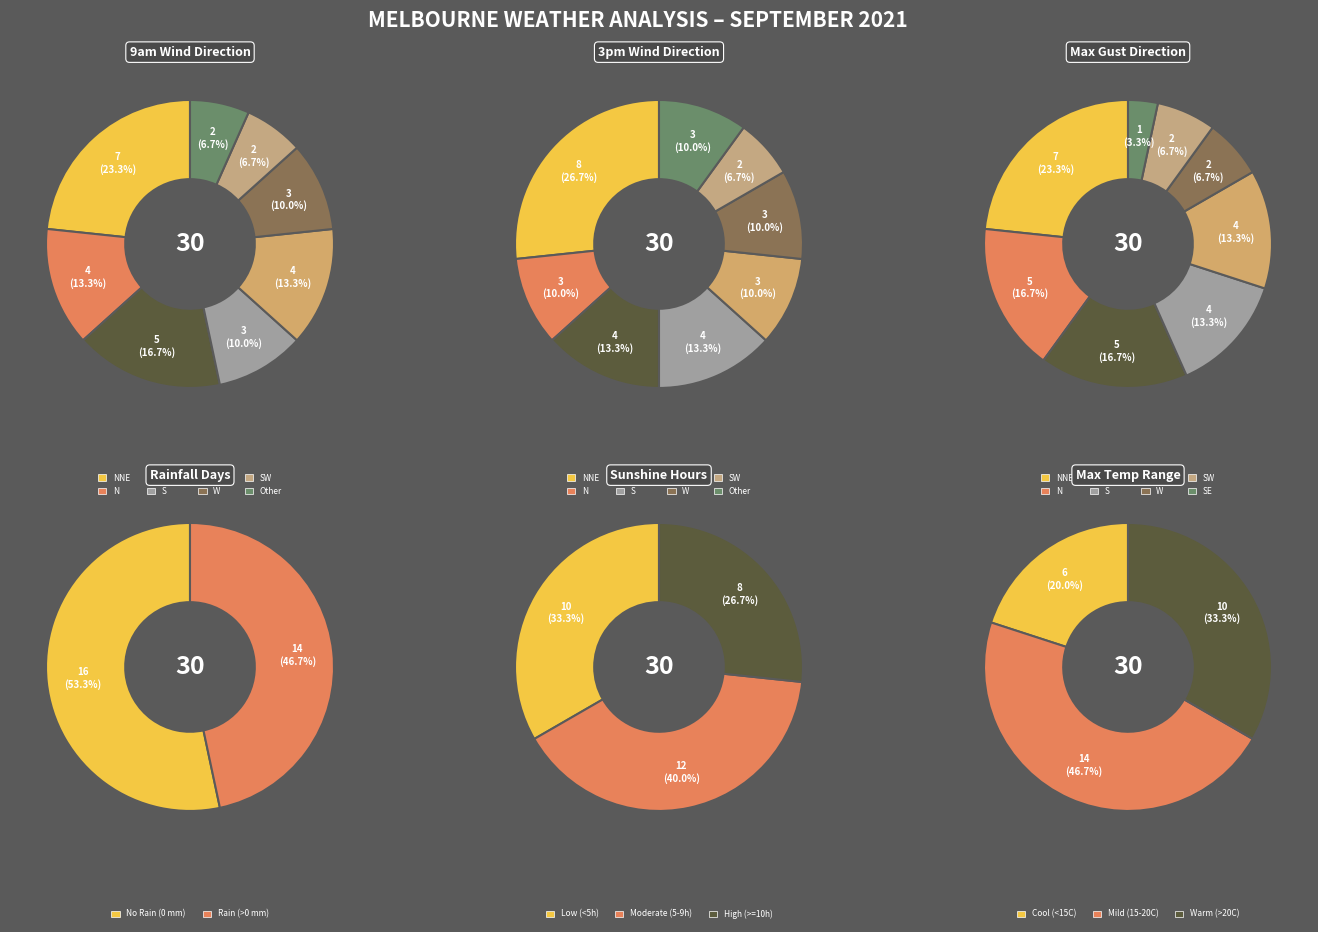

How many segments does this pie chart have?

12